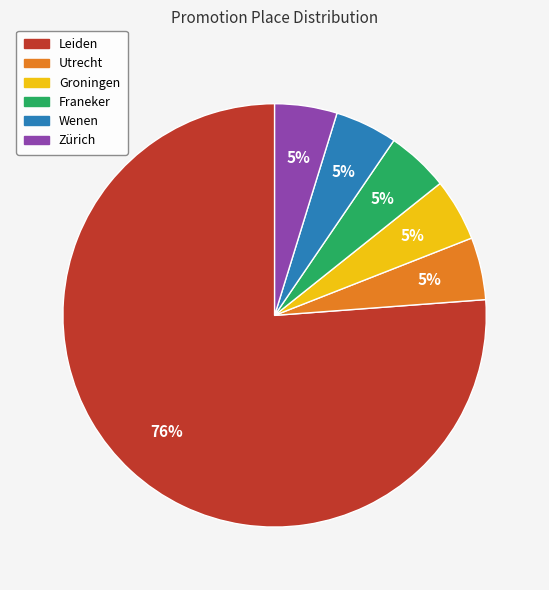

To the nearest percent, what is the combined percentage of Wenen and Groningen?

10%